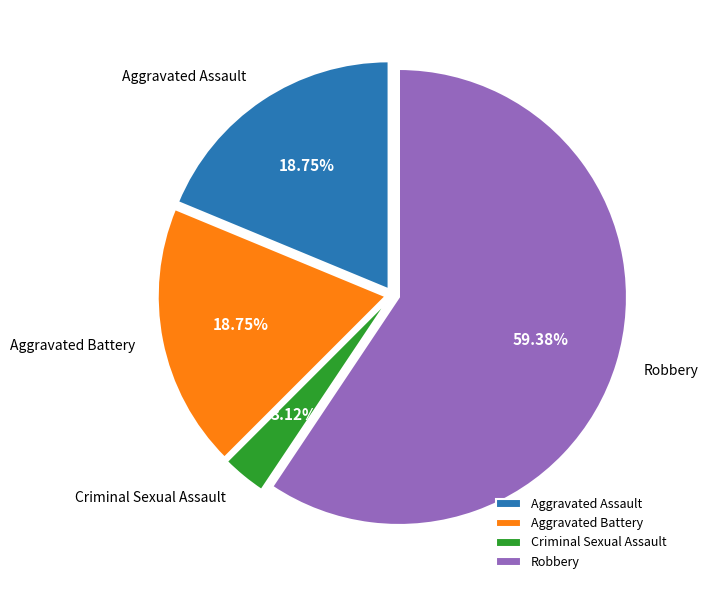

Between Criminal Sexual Assault and Robbery, which is larger?

Robbery